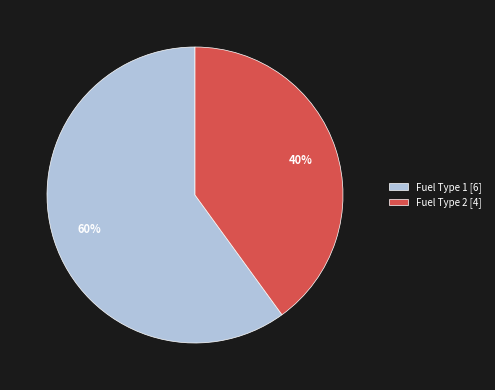

Which has a higher value, Fuel Type 2 [4] or Fuel Type 1 [6]?

Fuel Type 1 [6]